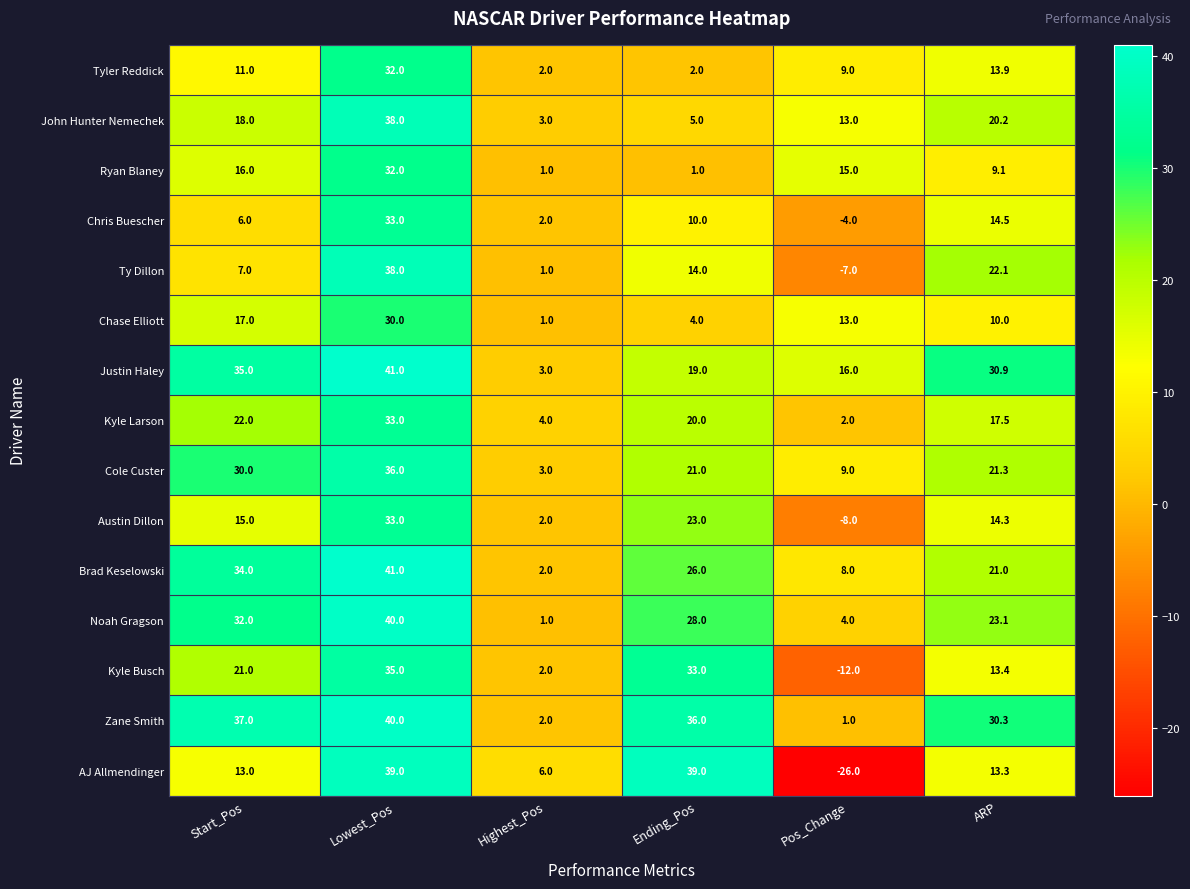

Which category has the highest value across all series?

Lowest_Pos